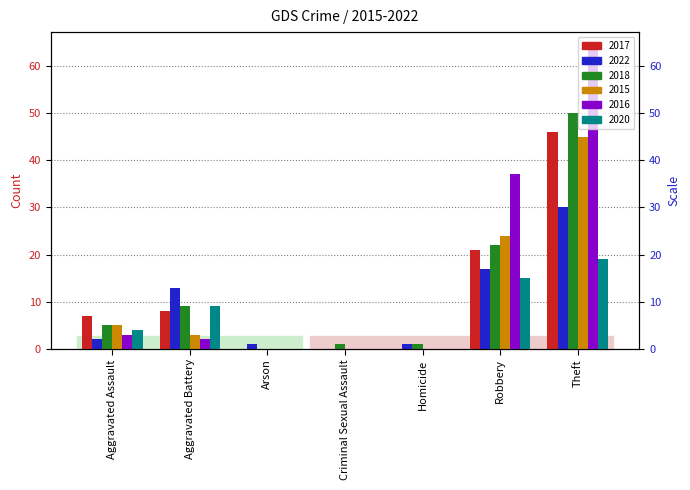

How many series are shown in this chart?

6